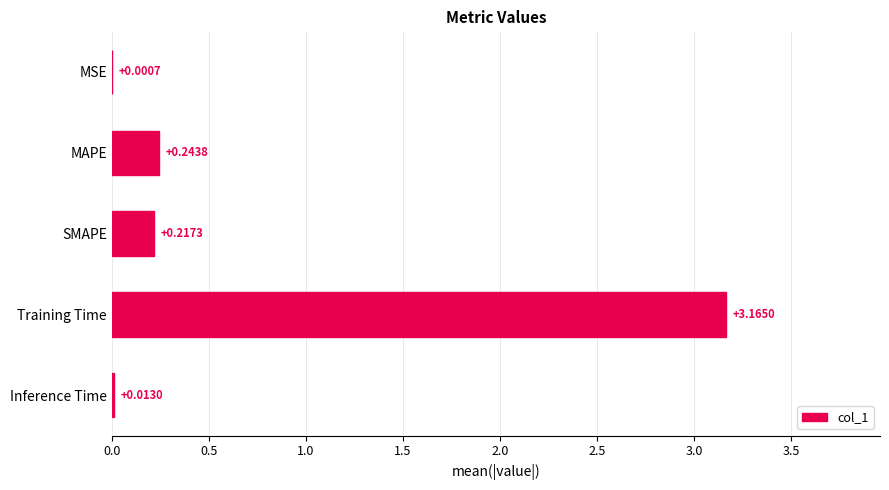

What is the change in value from MSE to MAPE?

+0.2